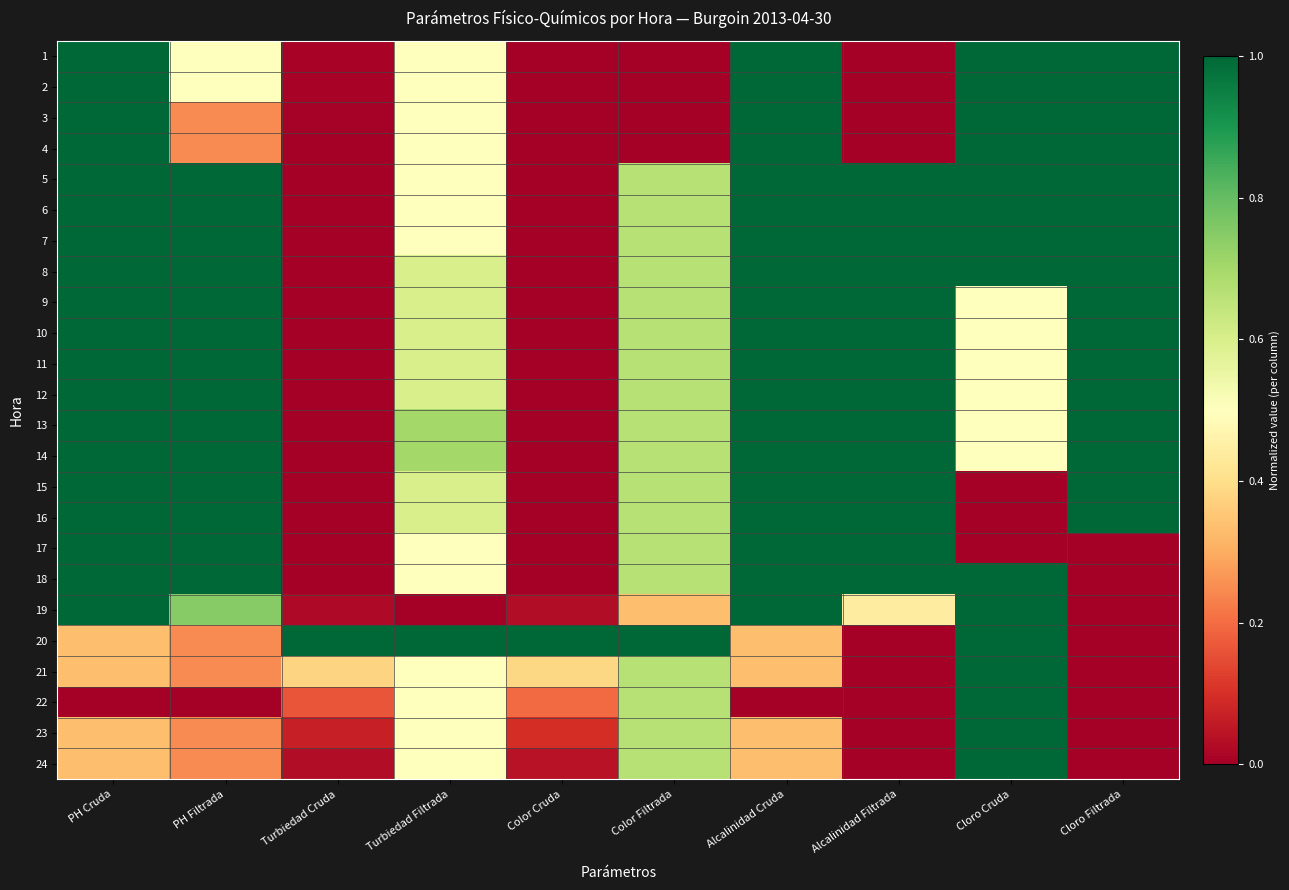

Rank the series by their maximum value, from lowest to highest.

1, 2, 3, 4, 5, 6, 7, 8, 9, 10, 11, 12, 13, 14, 15, 16, 17, 18, 19, 20, 21, 22, 23, 24